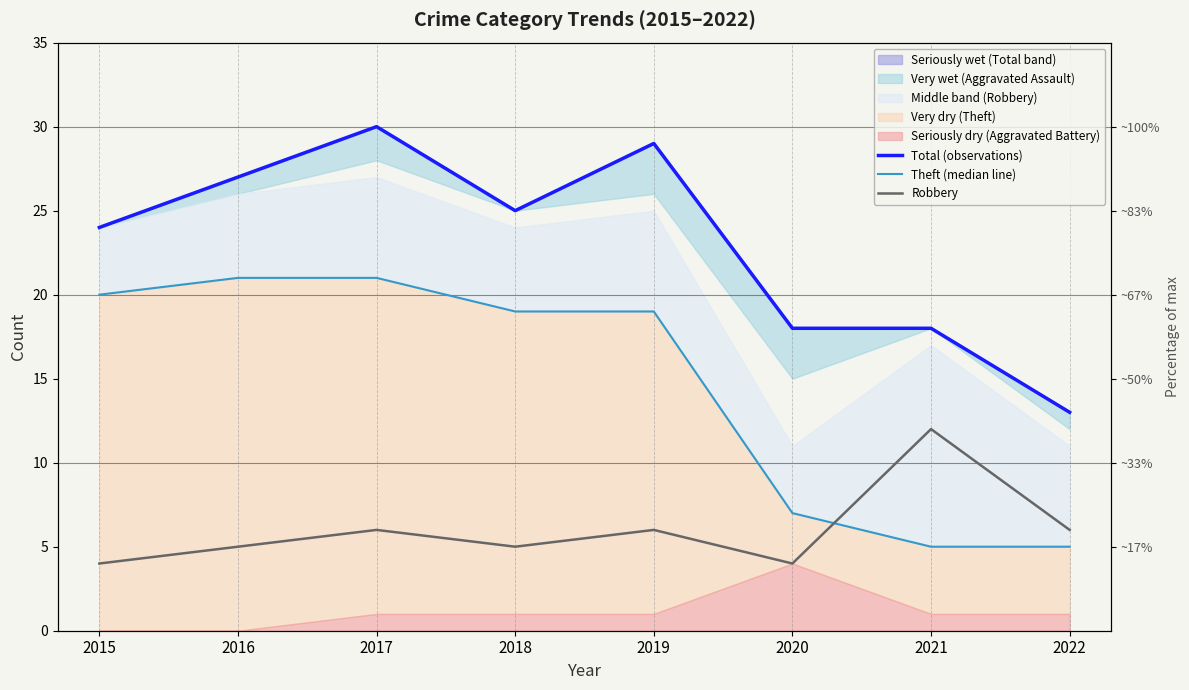

Reading right to left, list all the values displayed in this chart.

Total (observations): 13	18	18	29	25	30	27	24
Theft (median line): 5	5	7	19	19	21	21	20
Robbery: 6	12	4	6	5	6	5	4